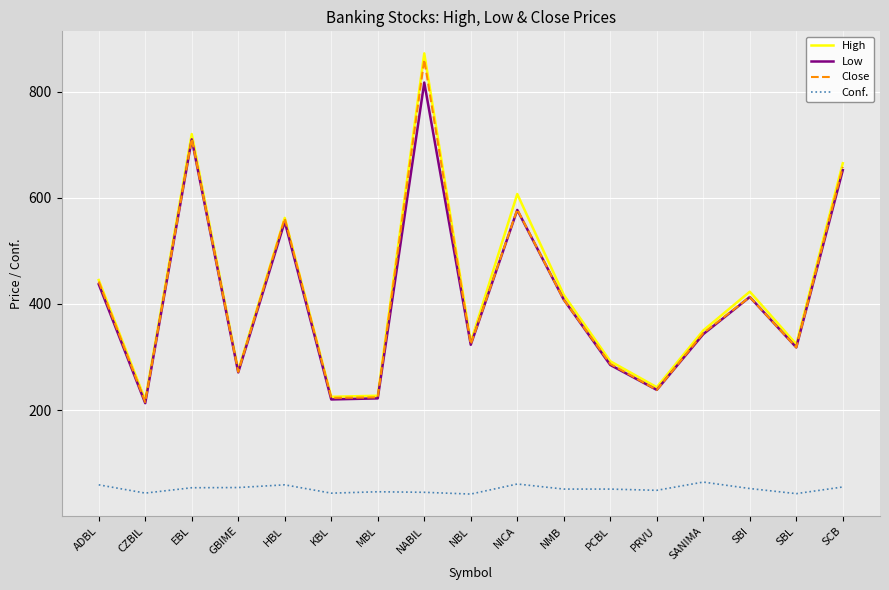

True or false: Conf. has a value of 45.1 at NABIL.

True